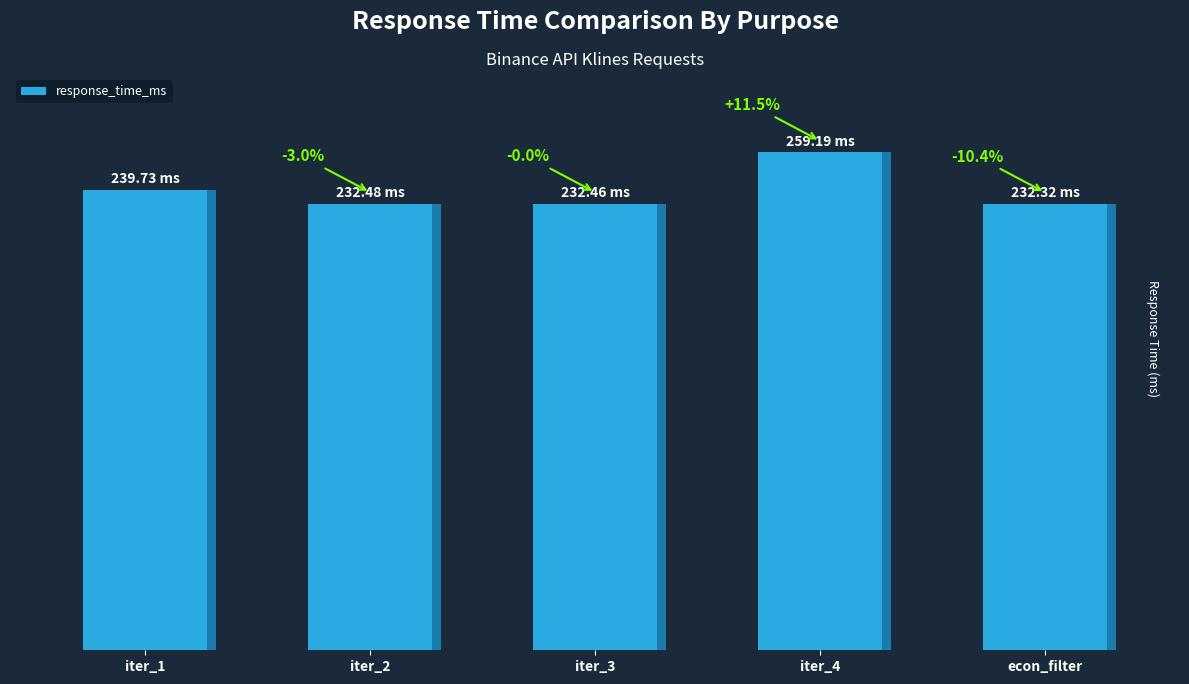

What is the change in value from iter_1 to econ_filter?

-7.4